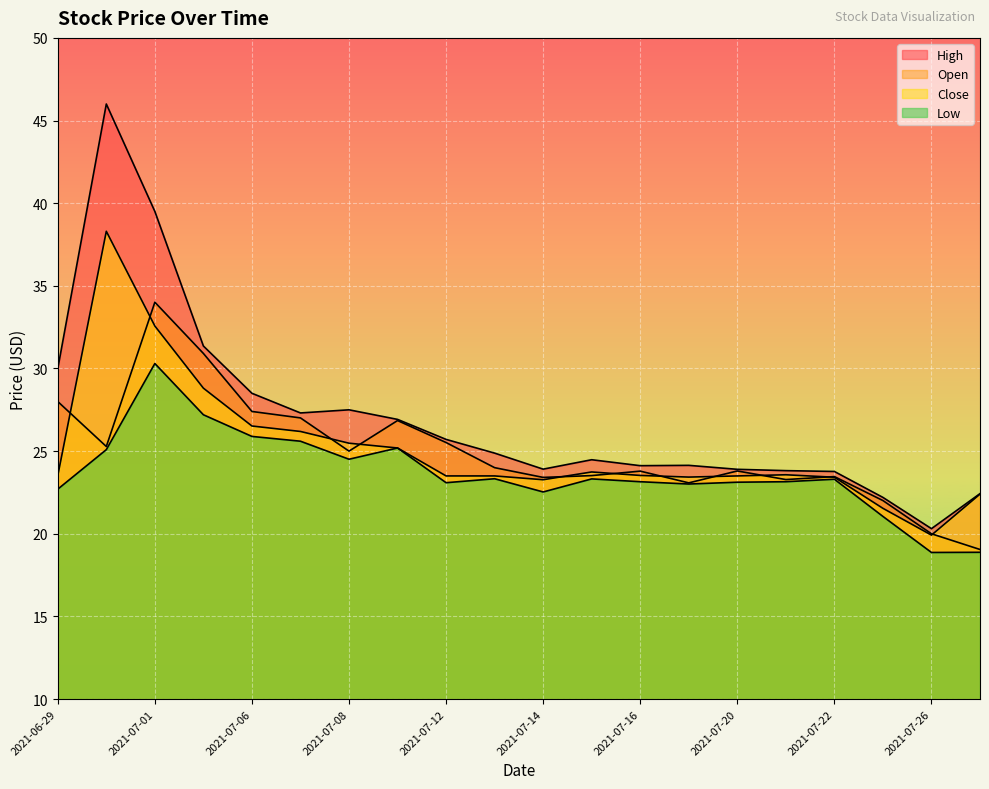

Is it true that Close equals 53.9 at 2021-06-30?

False